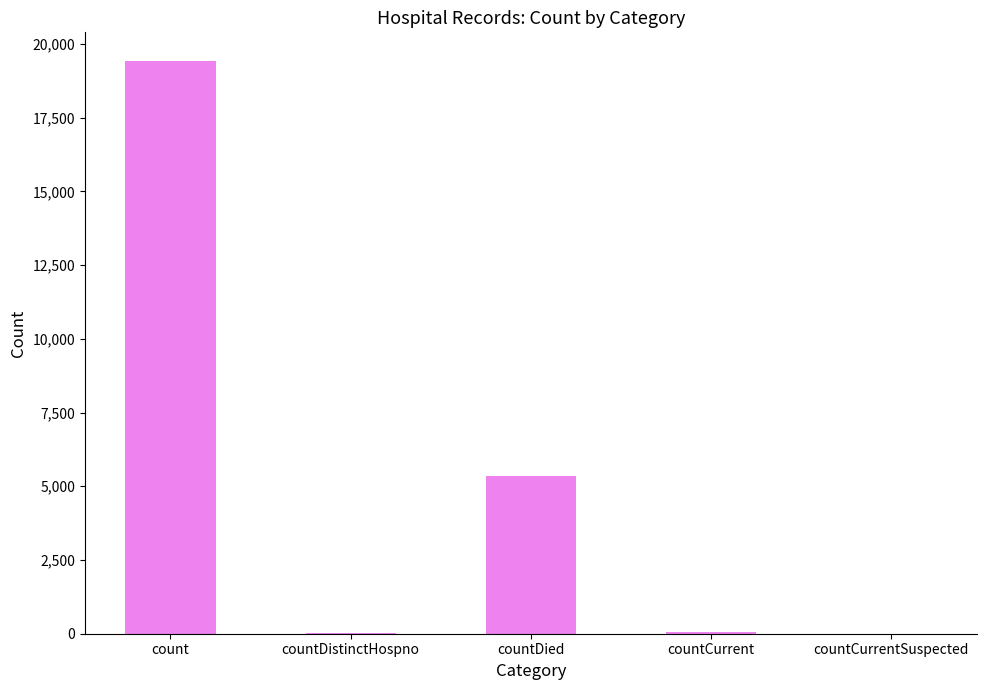

What value does the data have at countCurrent, to the nearest 10?

60